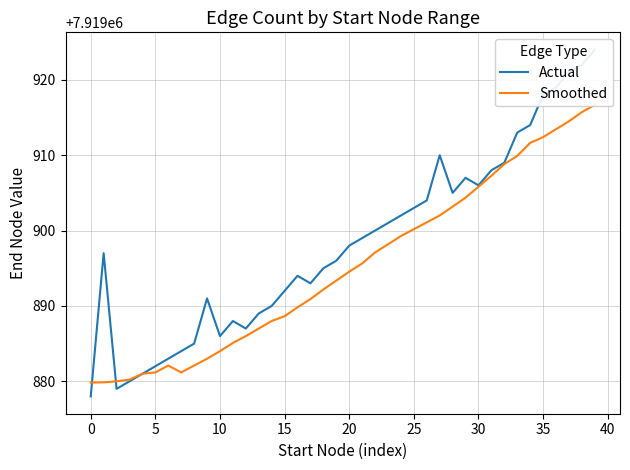

The Actual series shows 3609171.3 at 26. True or false?

False